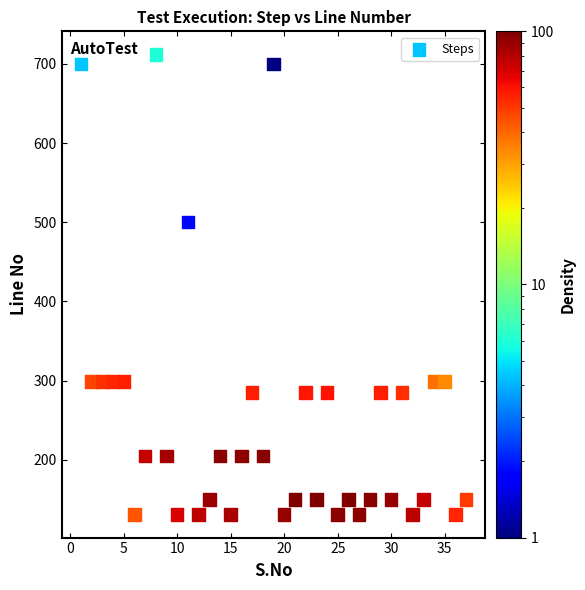

What is the range of X values (max minus min)?

36